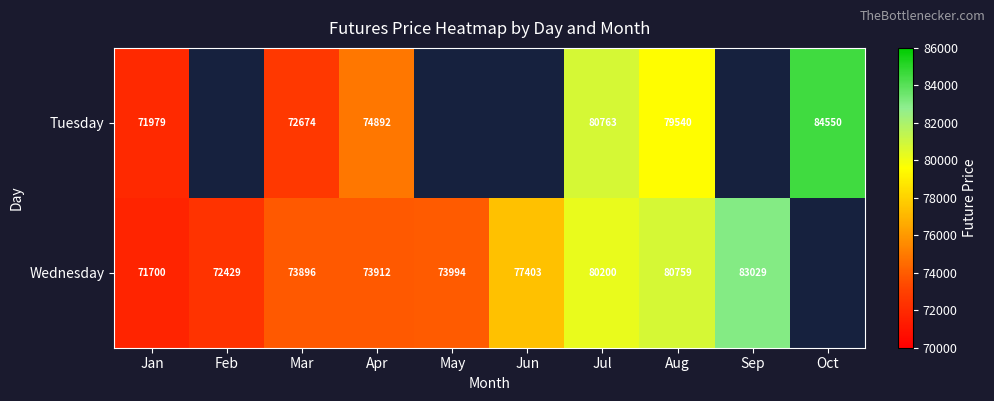

Between Aug and Apr, which is larger?

Aug